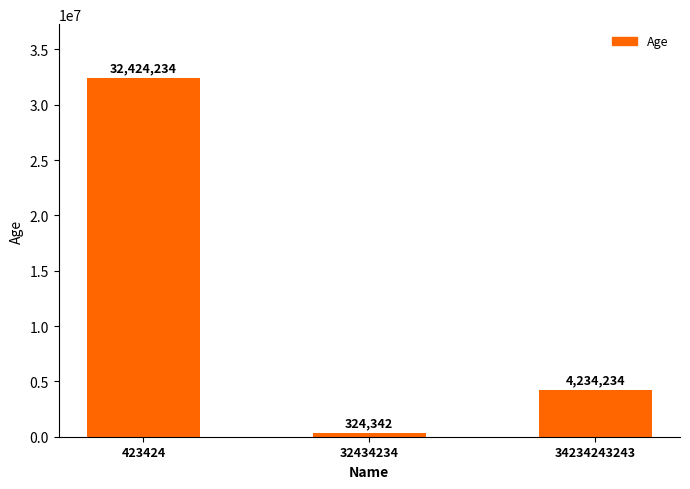

Reading left to right, transcribe all the data shown in this chart.

32424234	324342	4234234